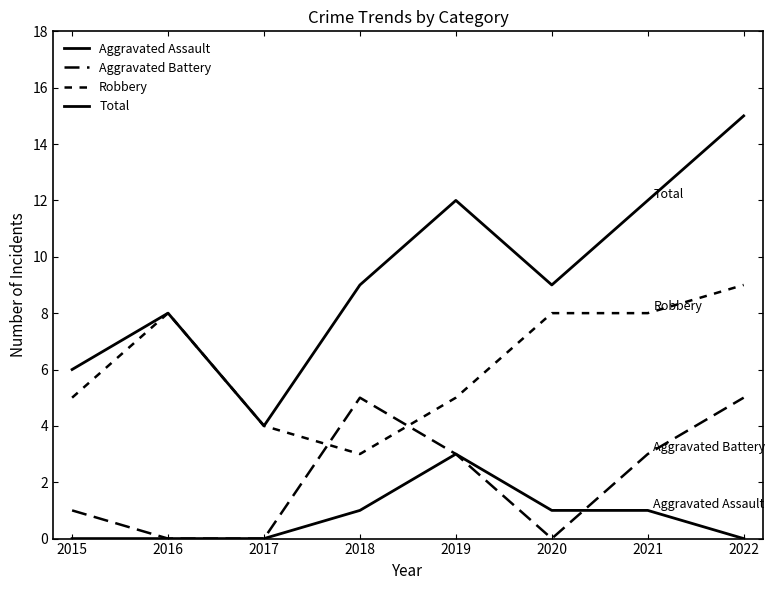

The value of Robbery at 2017 is 4. True or false?

True